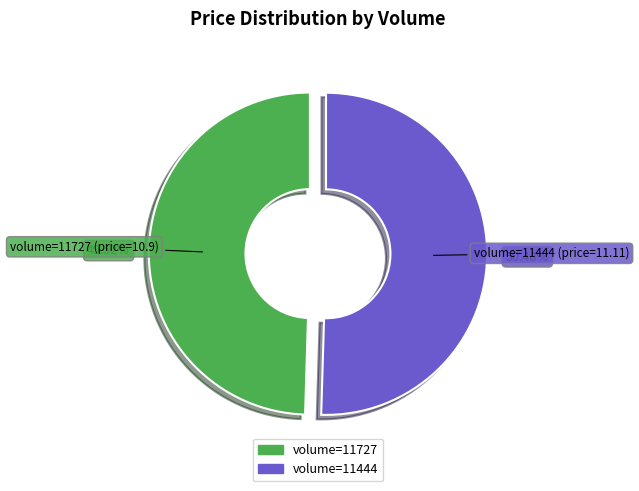

To the nearest percent, what is the difference between the largest and smallest slice percentages?

1%